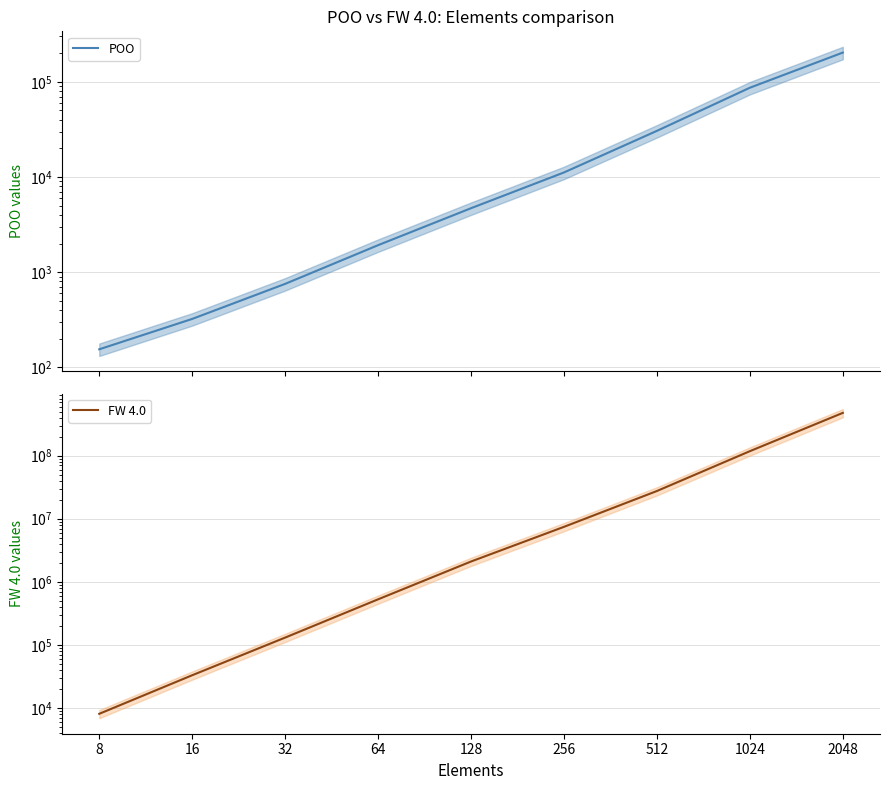

Which series has the largest range (max minus min)?

FW 4.0